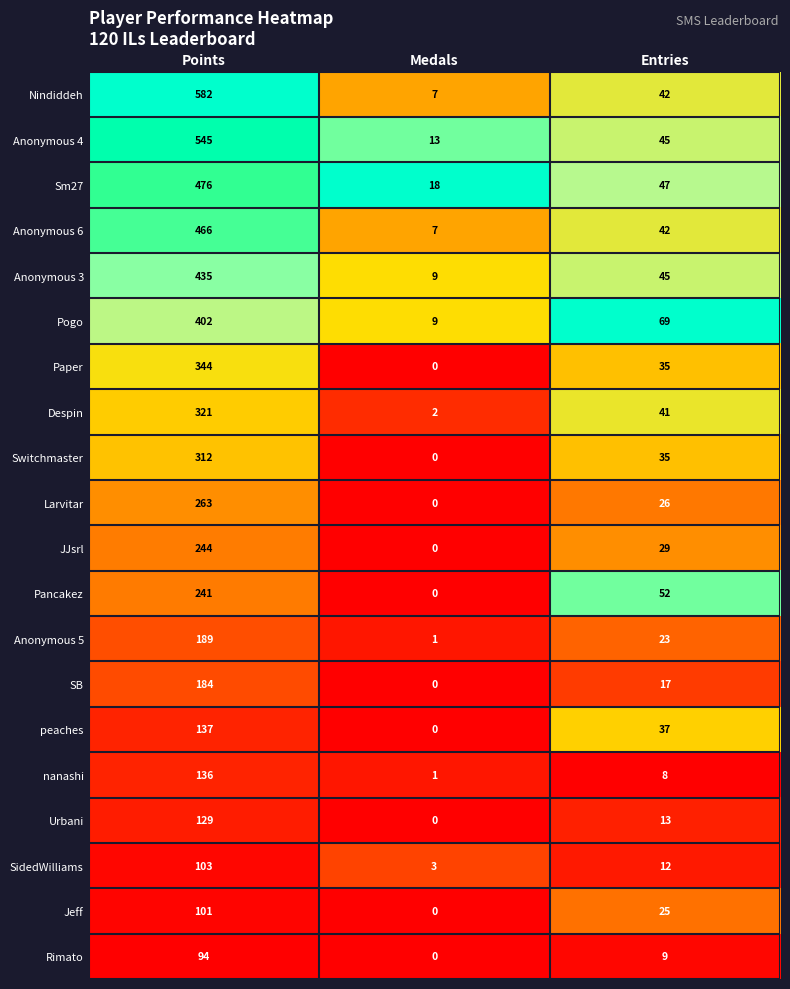

At which label is Anonymous 4 closest to 279?

Entries